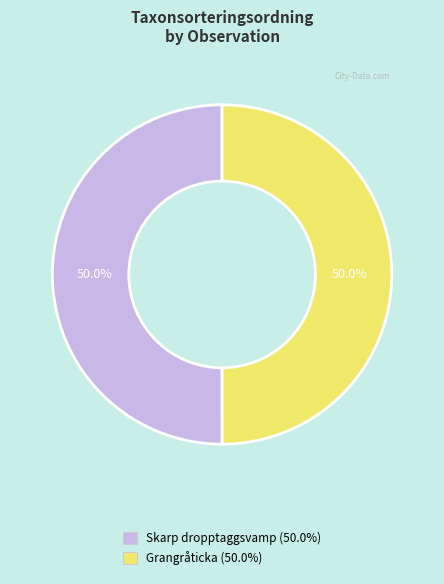

Approximately how many times larger is the value at Skarp dropptaggsvamp (50.0%) compared to Grangråticka (50.0%)?

1.0